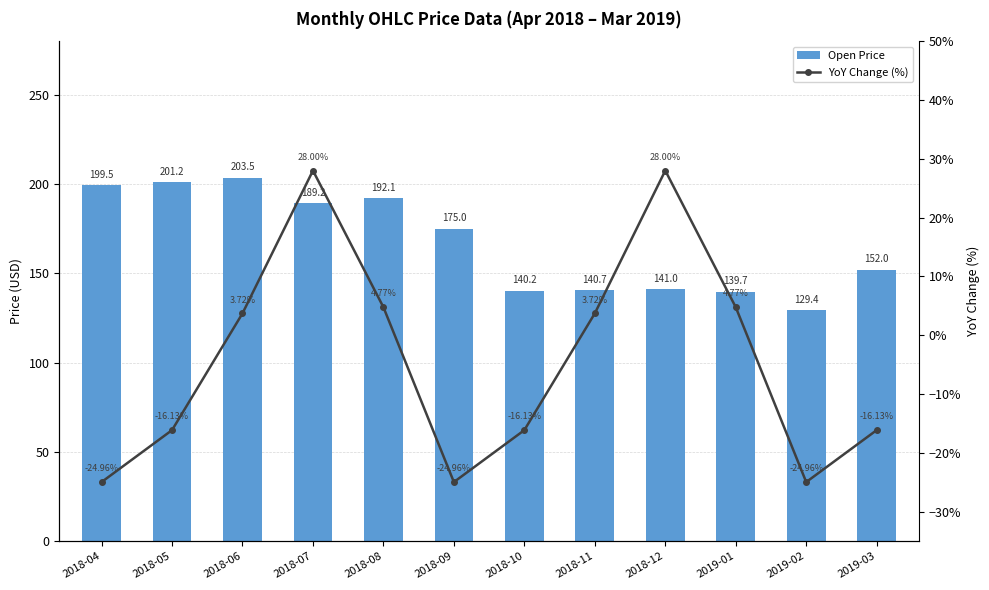

The value of YoY Change (%) at 2019-03 is -16.1. True or false?

True